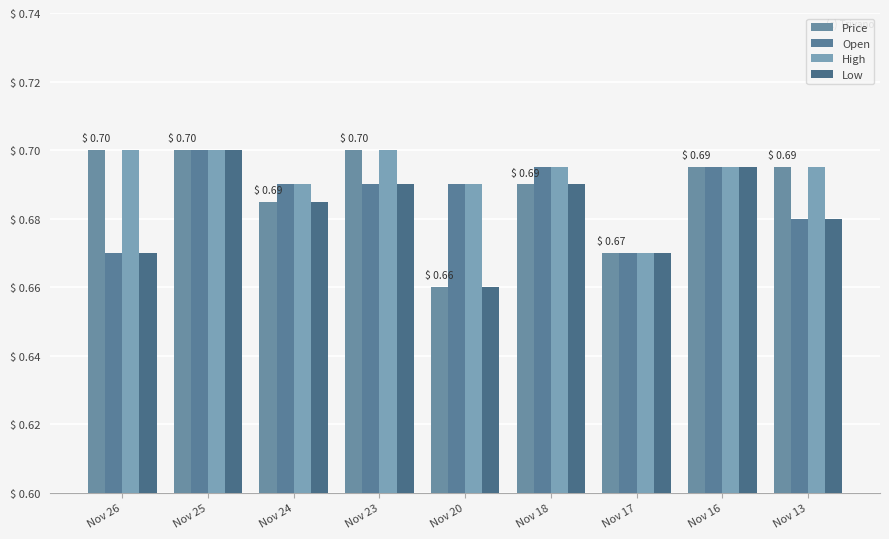

Count the Price values in the range 0 to 1.

9